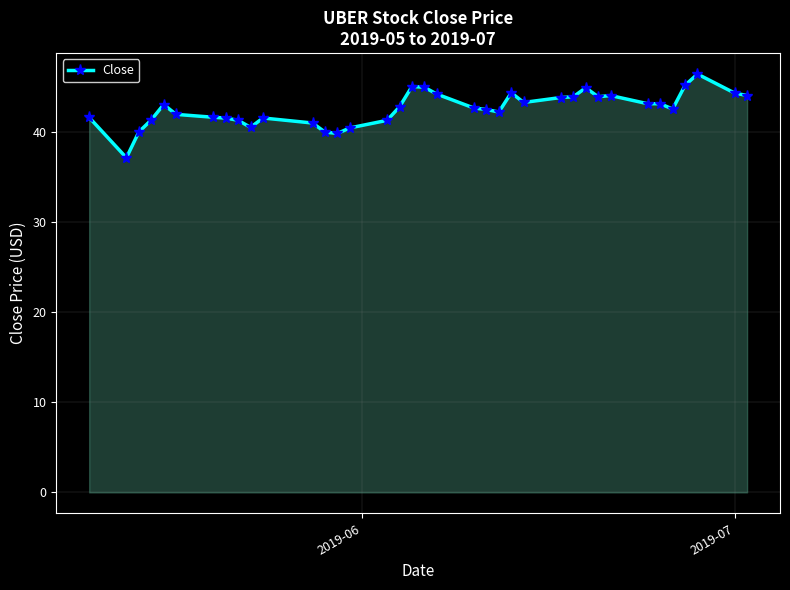

True or false: there are more than 0 points higher than both neighbors.

True